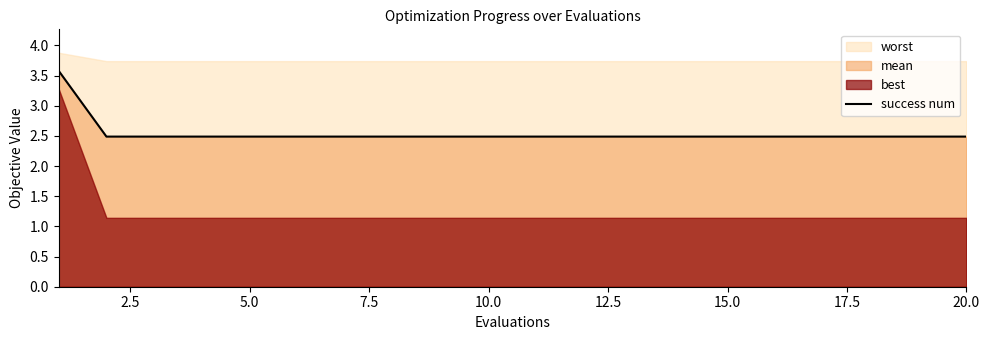

Reading left to right, extract all data points from this chart.

3.6	2.5	2.5	2.5	2.5	2.5	2.5	2.5	2.5	2.5	2.5	2.5	2.5	2.5	2.5	2.5	2.5	2.5	2.5	2.5